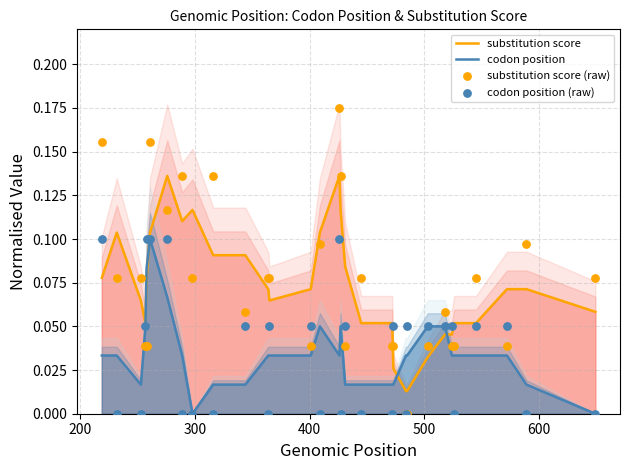

Which series contains the lowest Y value?

codon position